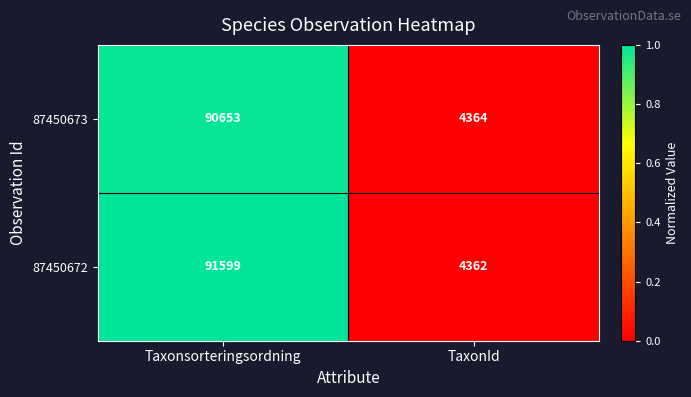

Which series changed the most between Taxonsorteringsordning and TaxonId?

87450672